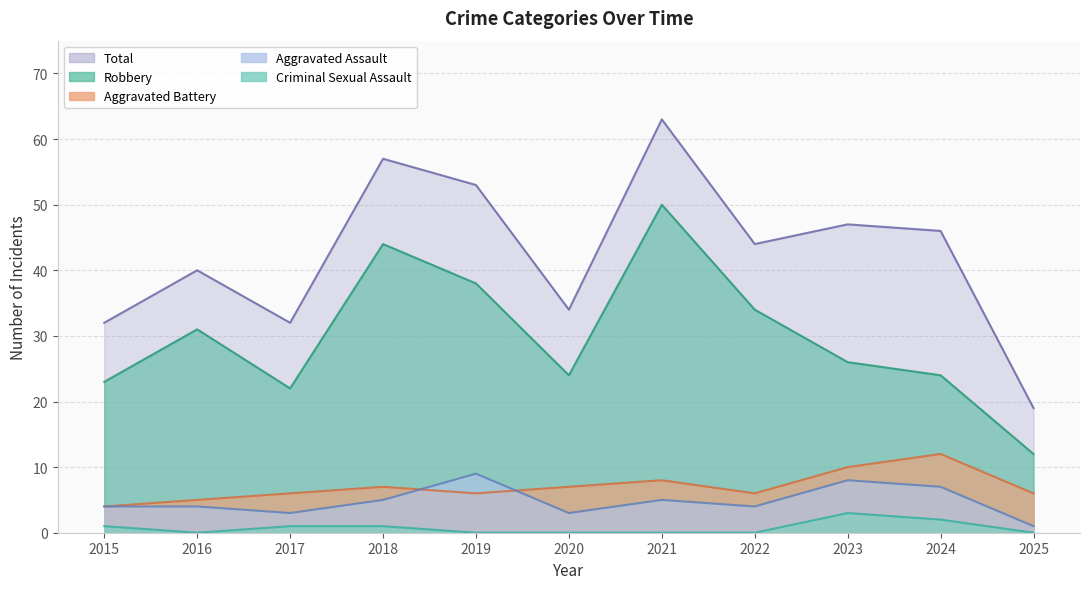

What is the difference between the maximum and minimum values in the Criminal Sexual Assault series?

3